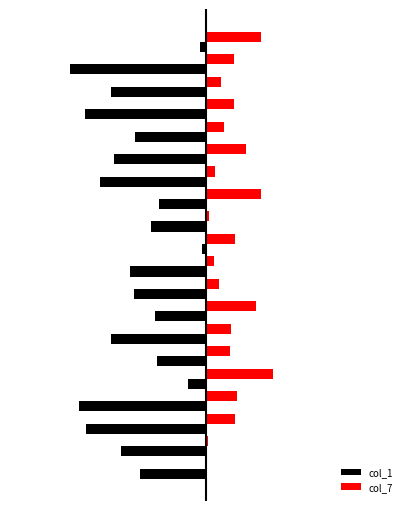

What are all the series names shown in the legend?

col_1, col_7